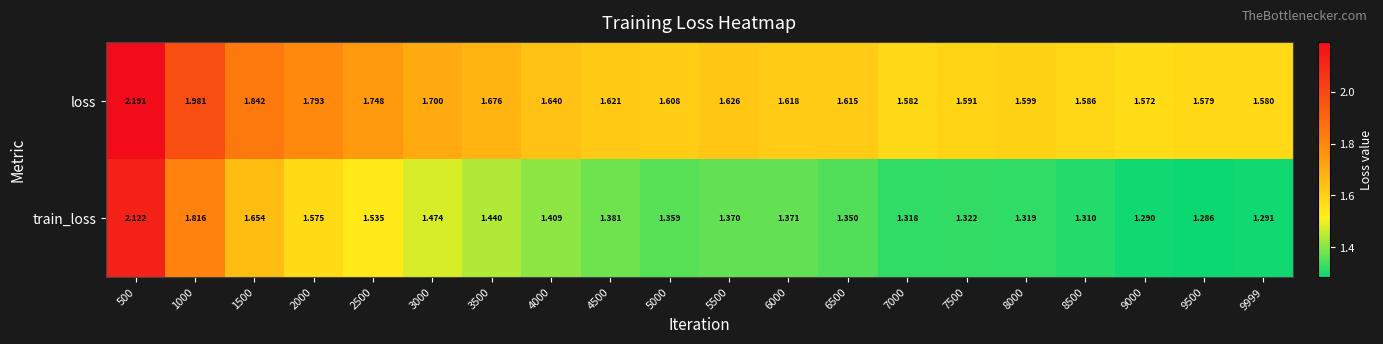

Between 500 and 6500, which series saw the biggest shift?

train_loss